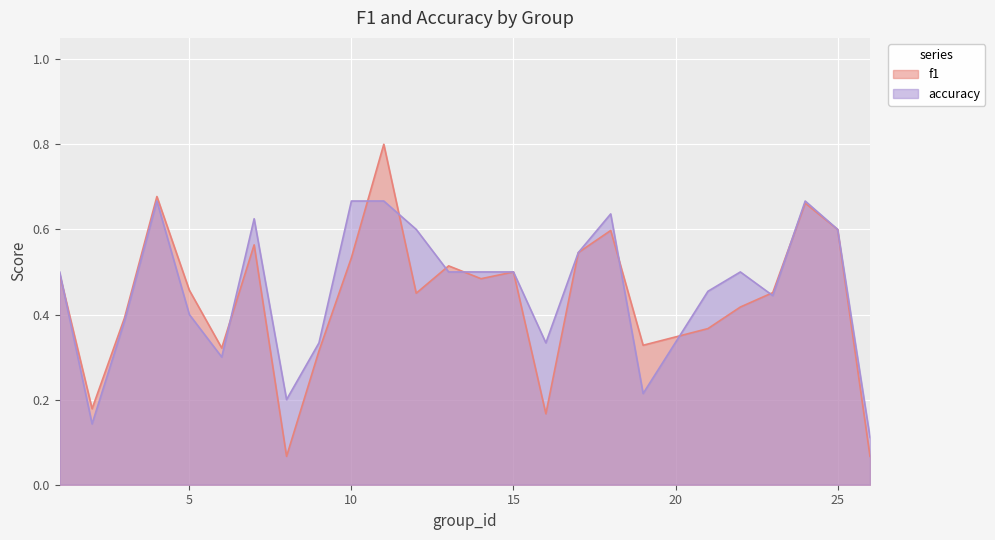

Which series has the largest total across all categories?

accuracy